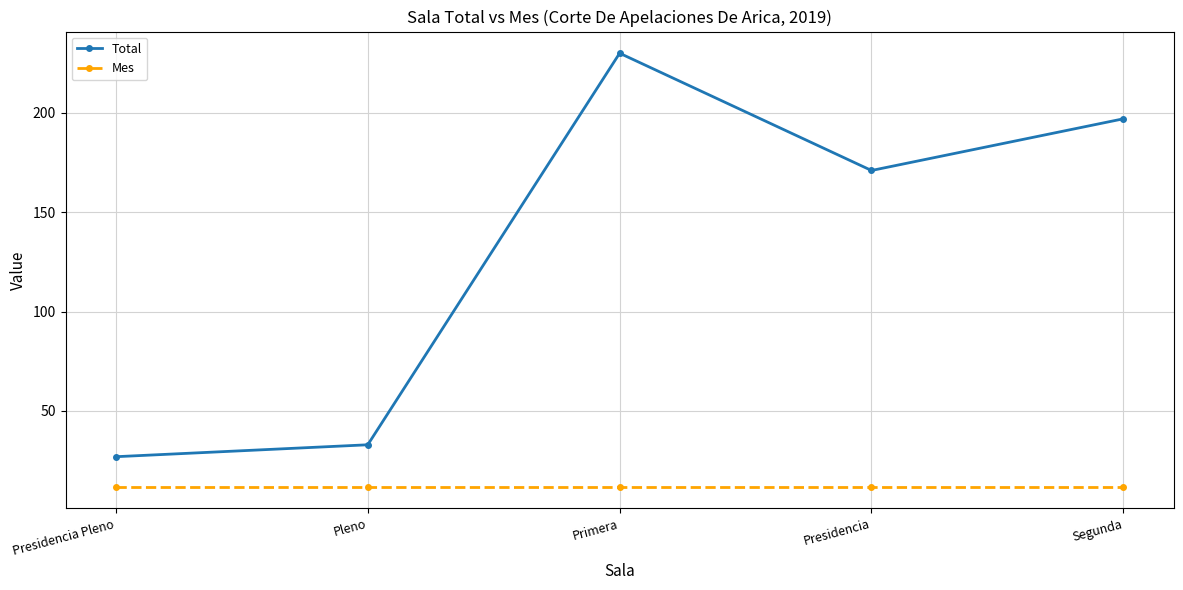

What is the label of the 4th point from the right?

Pleno